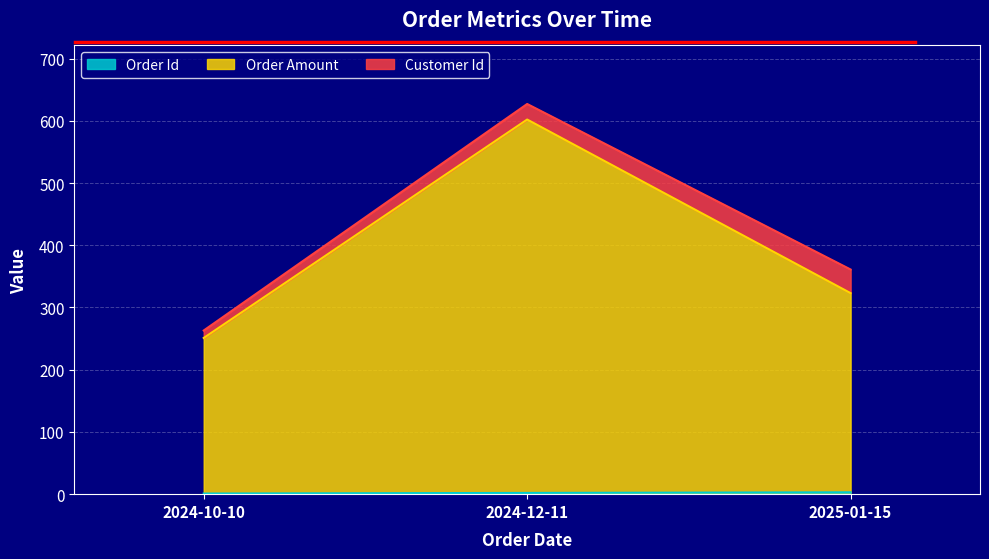

Is it true that order_id equals 4 at 2025-01-15?

False